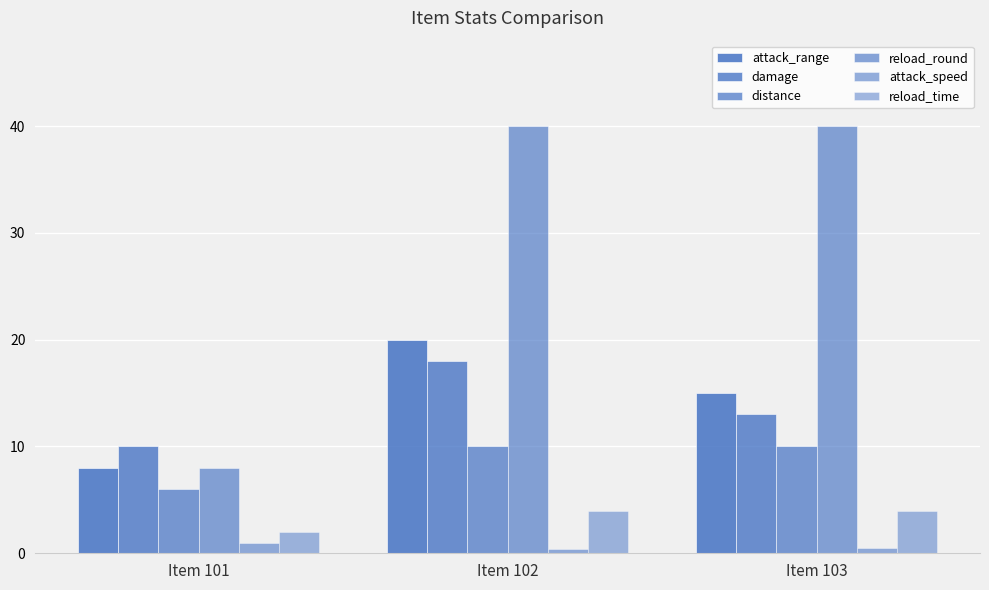

Reading right to left, transcribe all the data shown in this chart.

attack_range: Item 103=15.0	Item 102=20.0	Item 101=8.0
damage: Item 103=13.0	Item 102=18.0	Item 101=10.0
distance: Item 103=10.0	Item 102=10.0	Item 101=6.0
reload_round: Item 103=40.0	Item 102=40.0	Item 101=8.0
attack_speed: Item 103=0.5	Item 102=0.4	Item 101=1.0
reload_time: Item 103=4.0	Item 102=4.0	Item 101=2.0